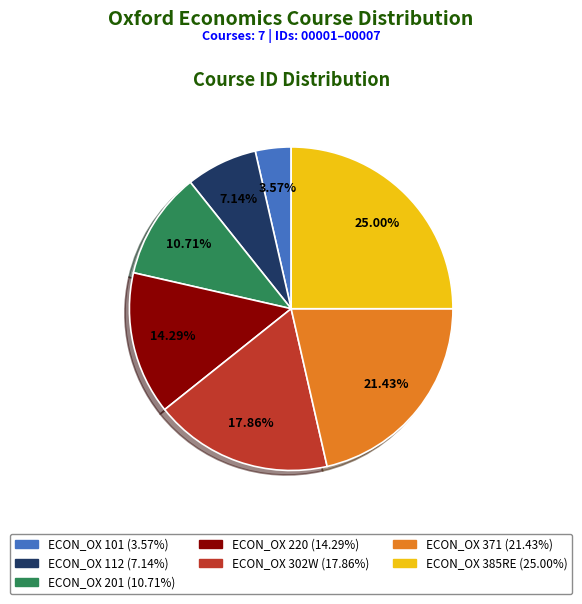

Does any single category account for the majority?

No